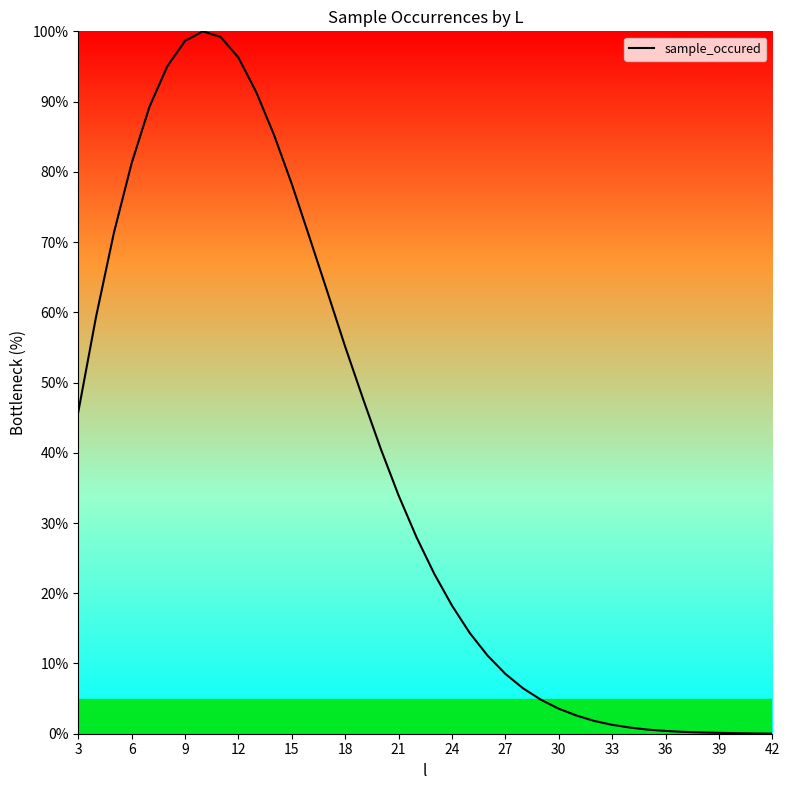

What is the difference between the maximum and minimum values?

100.0